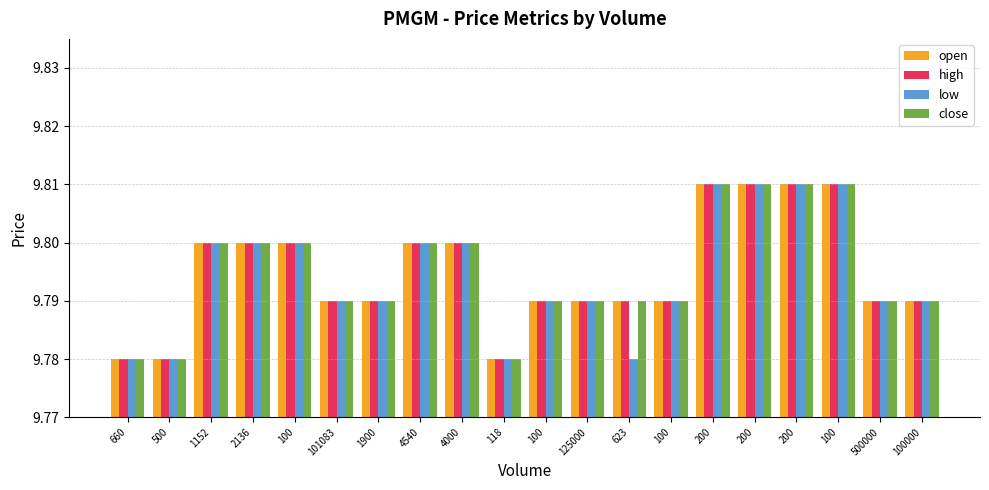

Are the bars grouped side by side (vs. stacked)?

Yes